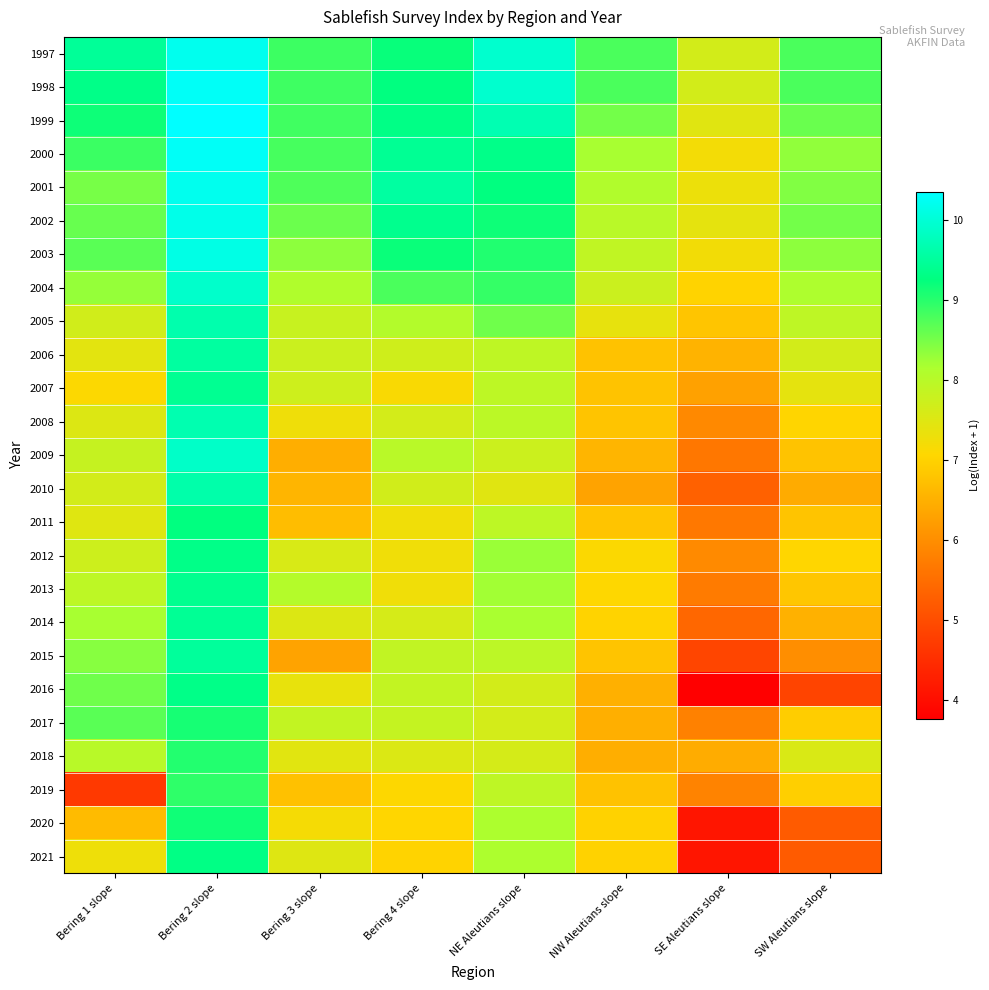

What is the spread (max minus min) of values at NE Aleutians slope?

2.5